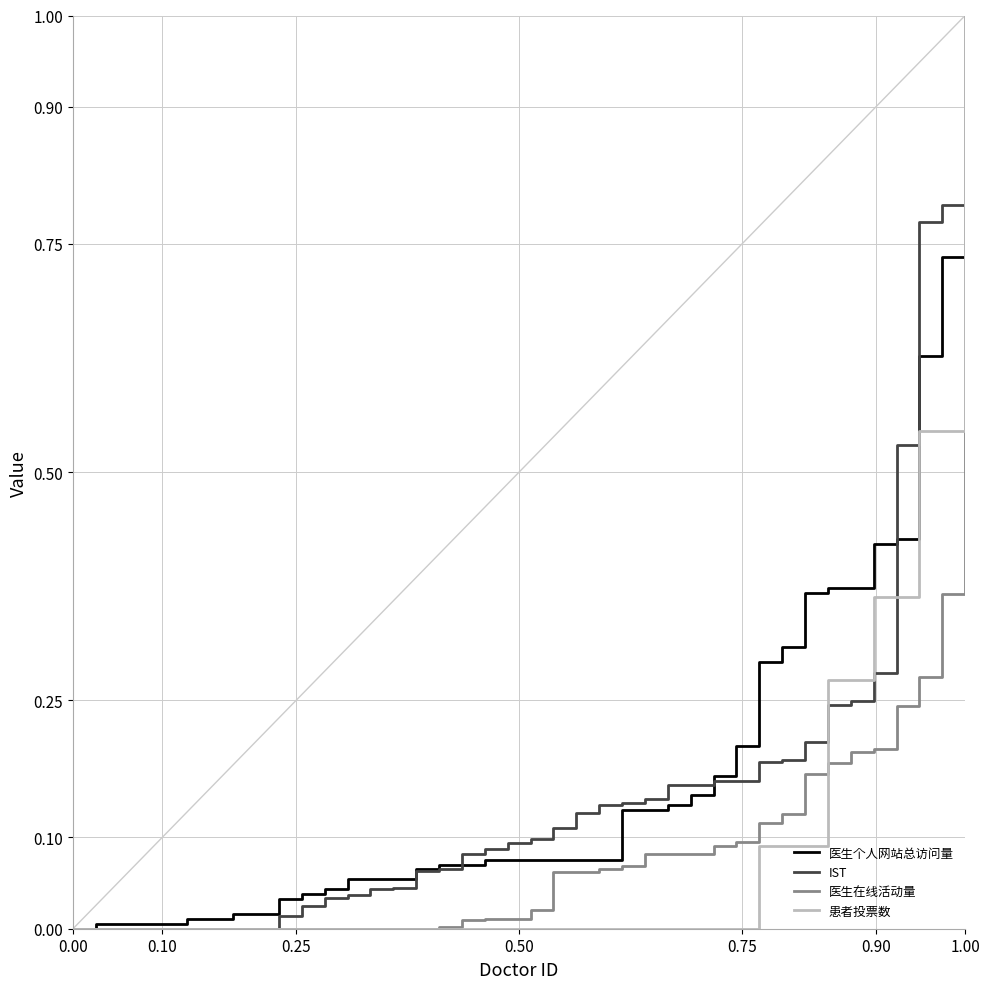

What is the greatest value displayed?

1.0